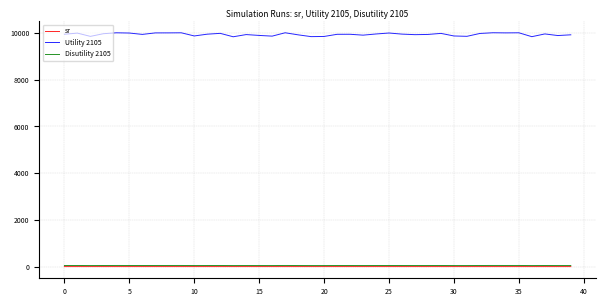

What is the maximum value for Utility 2105?

10007.6